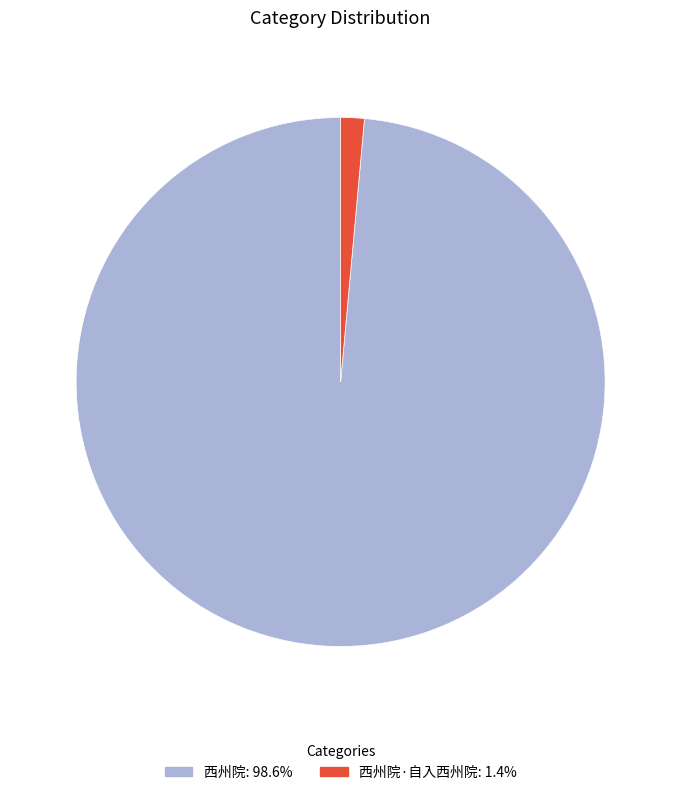

Is there a majority slice in this chart?

Yes